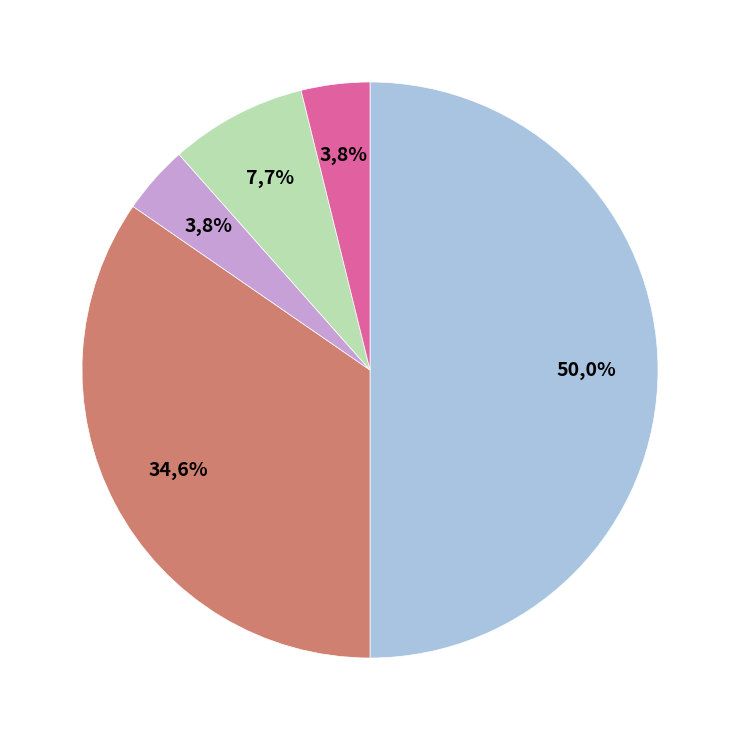

Count the number of slices in the pie.

5